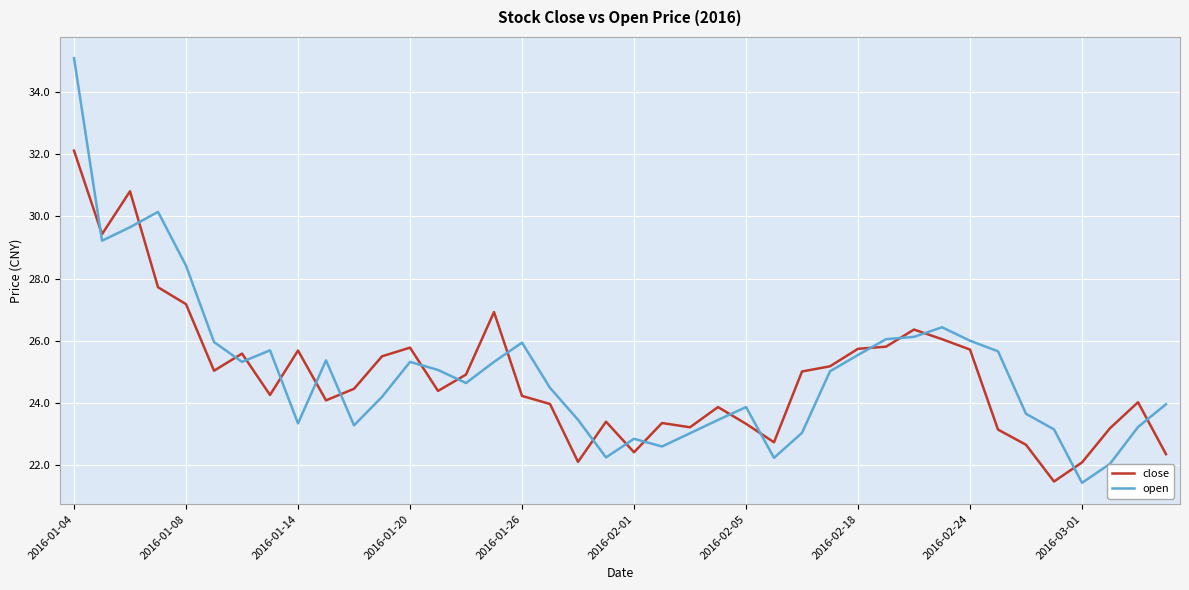

Which series has the largest range (max minus min)?

open